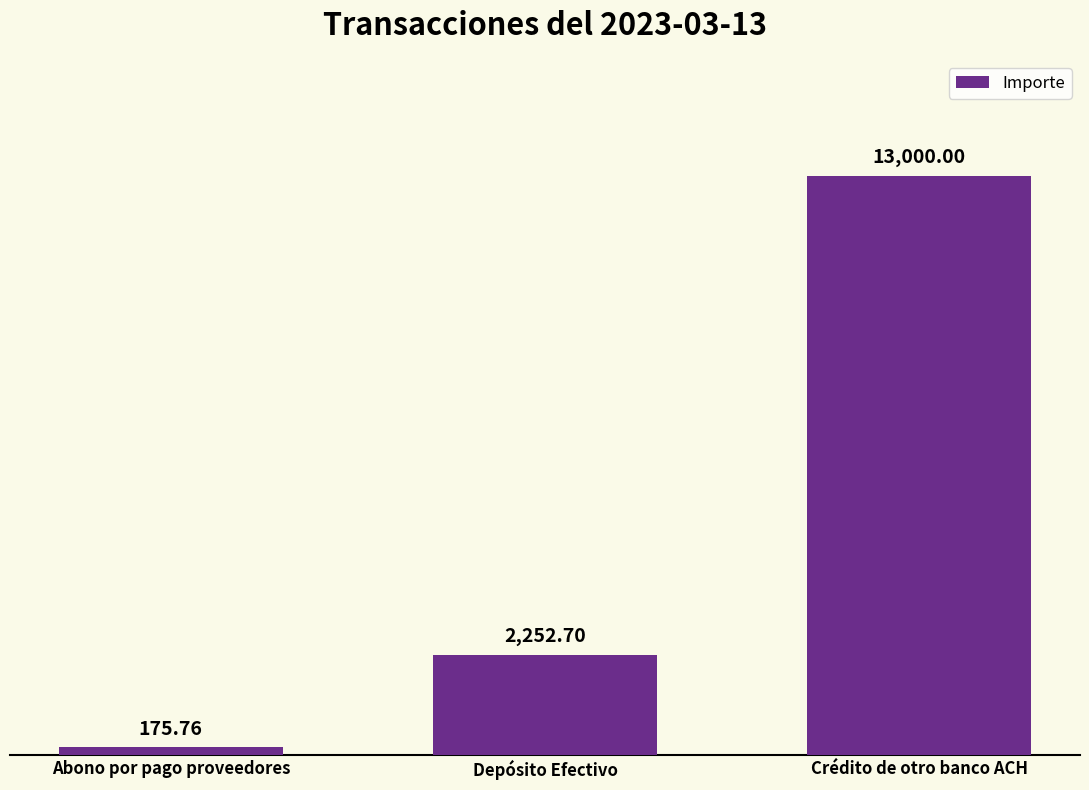

What is the minimum value shown in the chart?

175.8